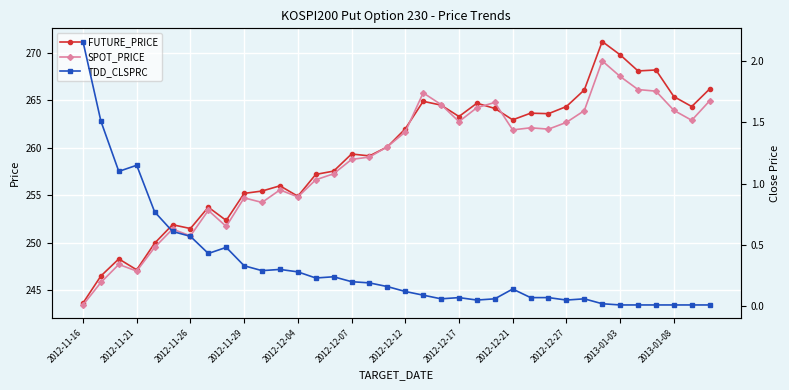

List the series in order of their peak value, highest first.

FUTURE_PRICE, SPOT_PRICE, TDD_CLSPRC